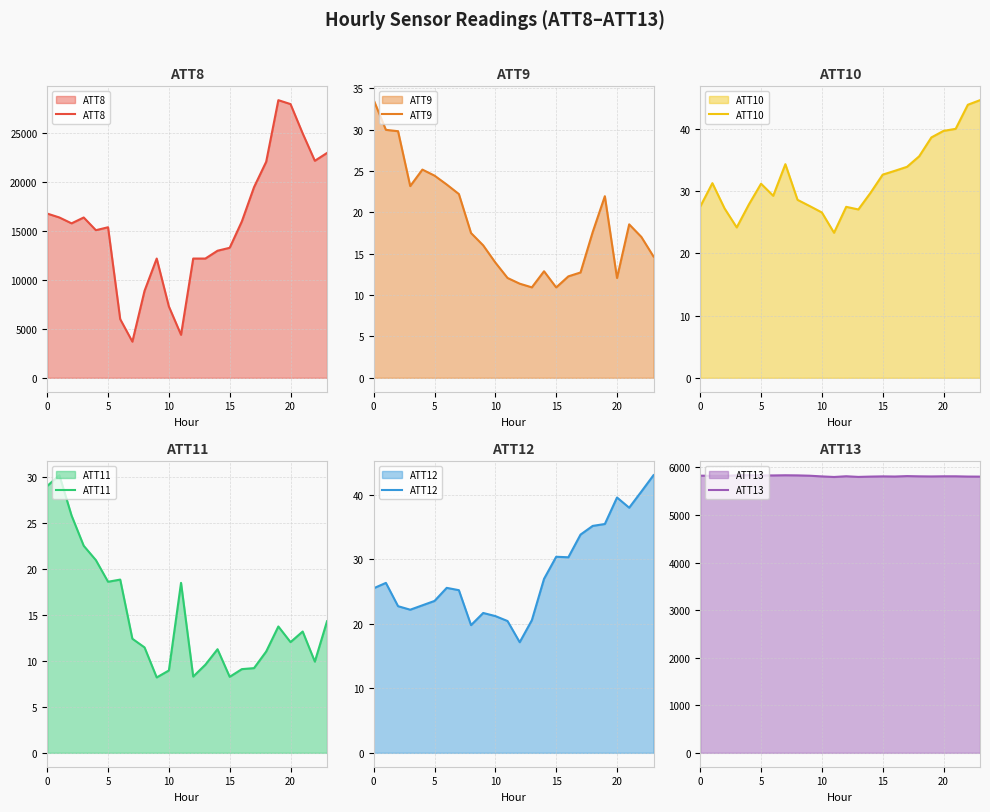

What value does the ATT10 series have at 12?

27.4